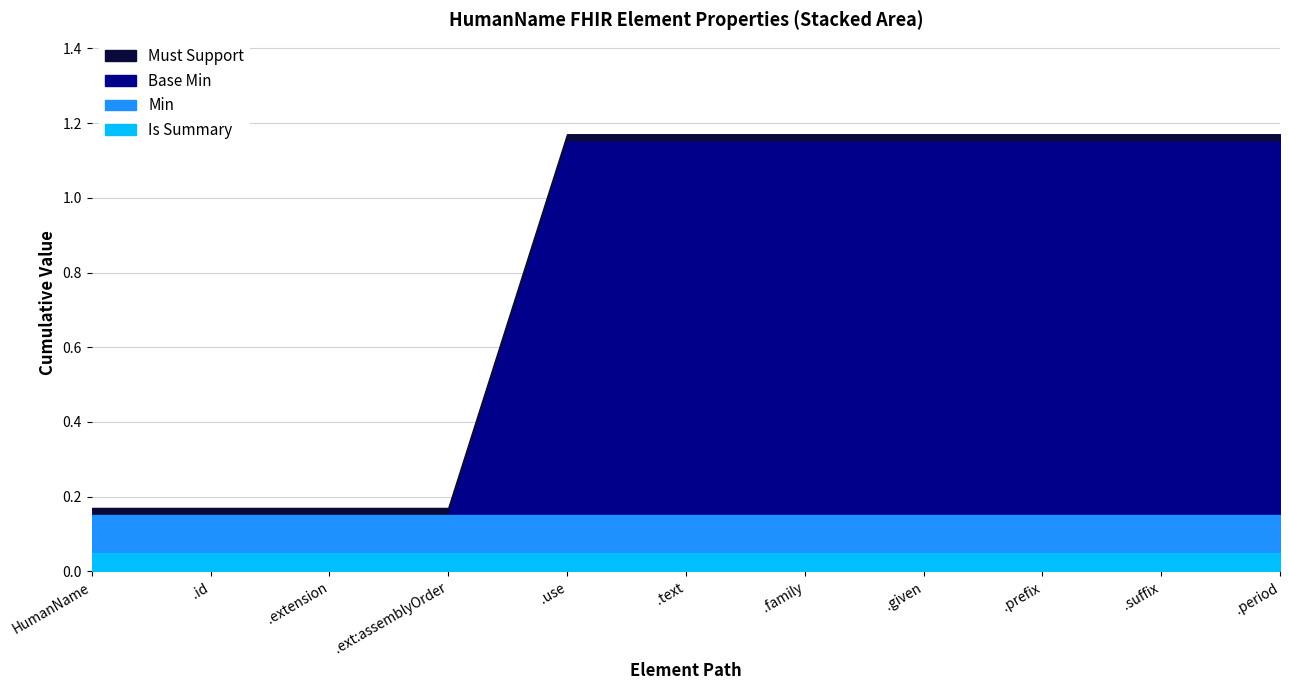

Which category has the lowest value in the Is Summary (1=yes) series?

HumanName